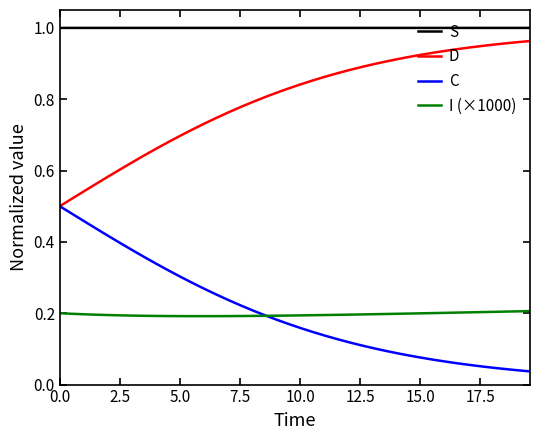

True or false: D and S intersect in this chart.

False